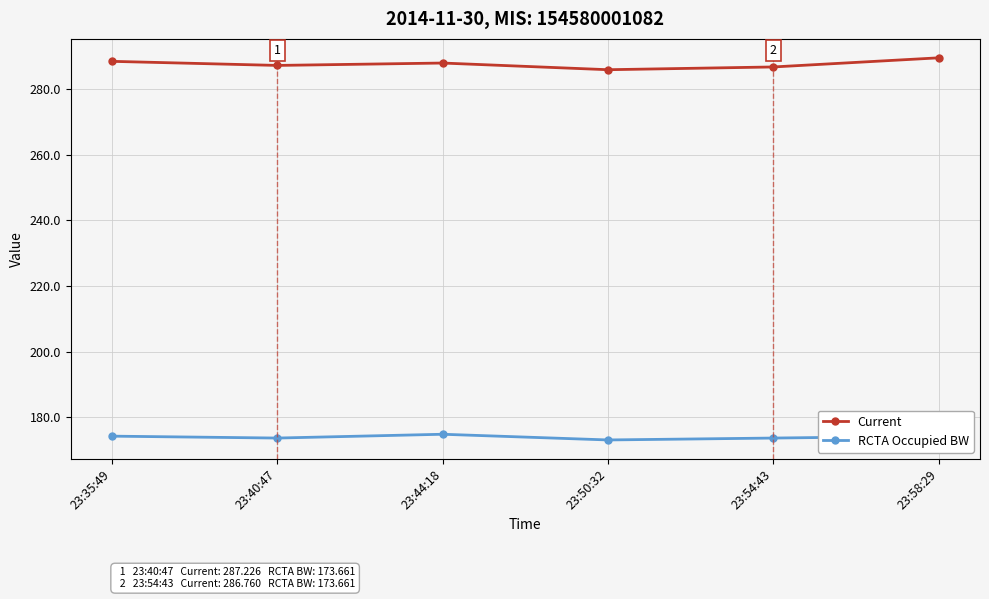

What is the lowest value of the RCTA Occupied BW series?

173.1